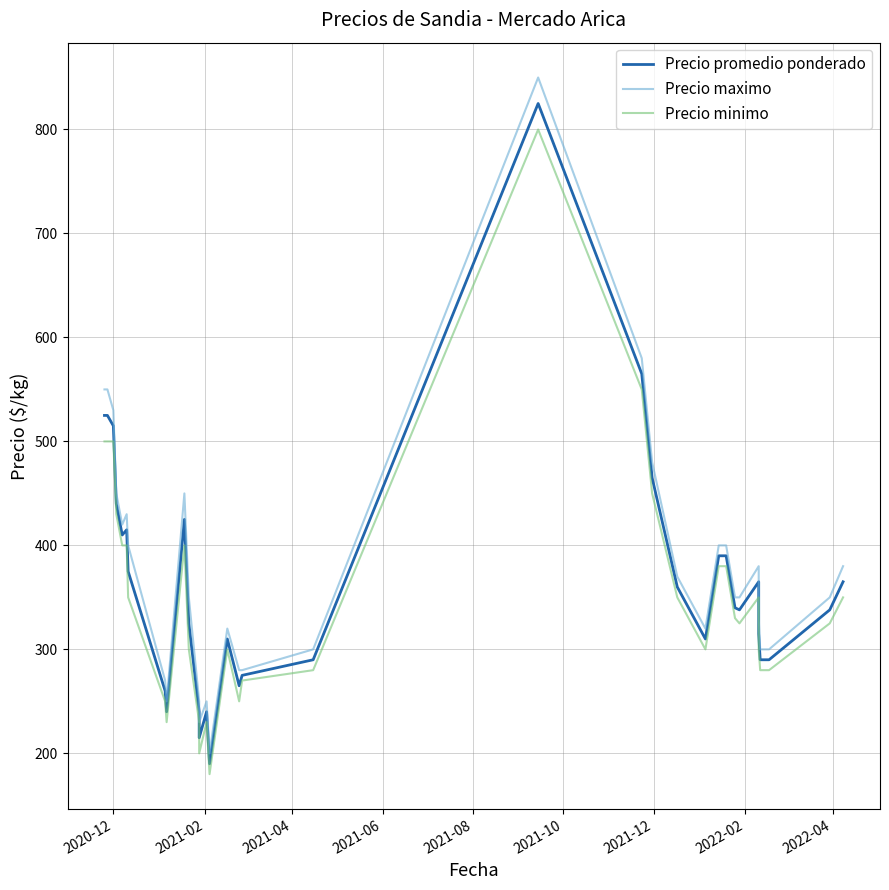

True or false: Precio maximo has a value of 367 at 2022-04.

False